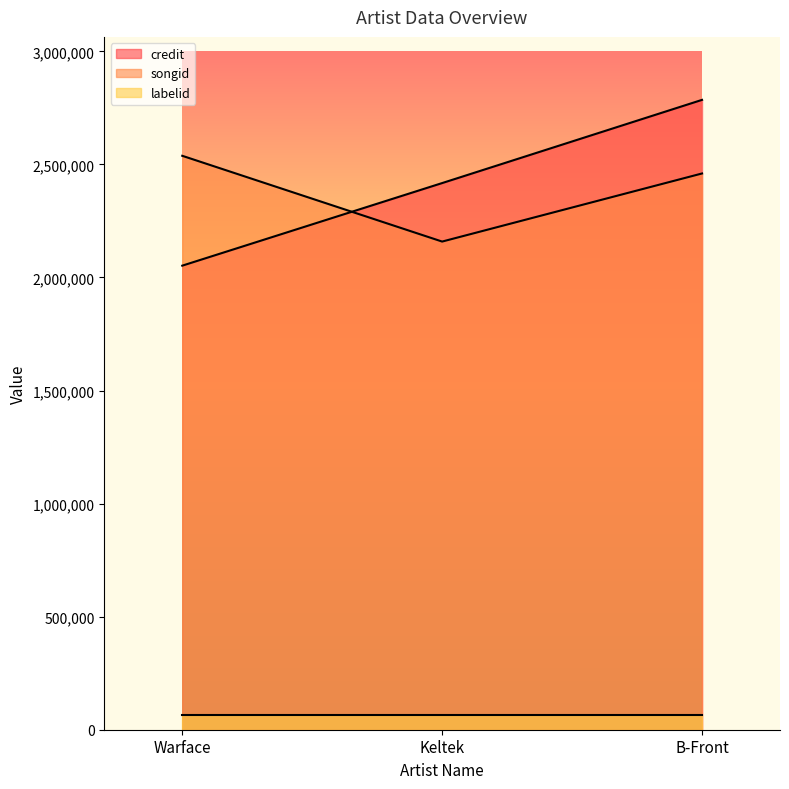

What are all the series names shown in the legend?

credit, songid, labelid